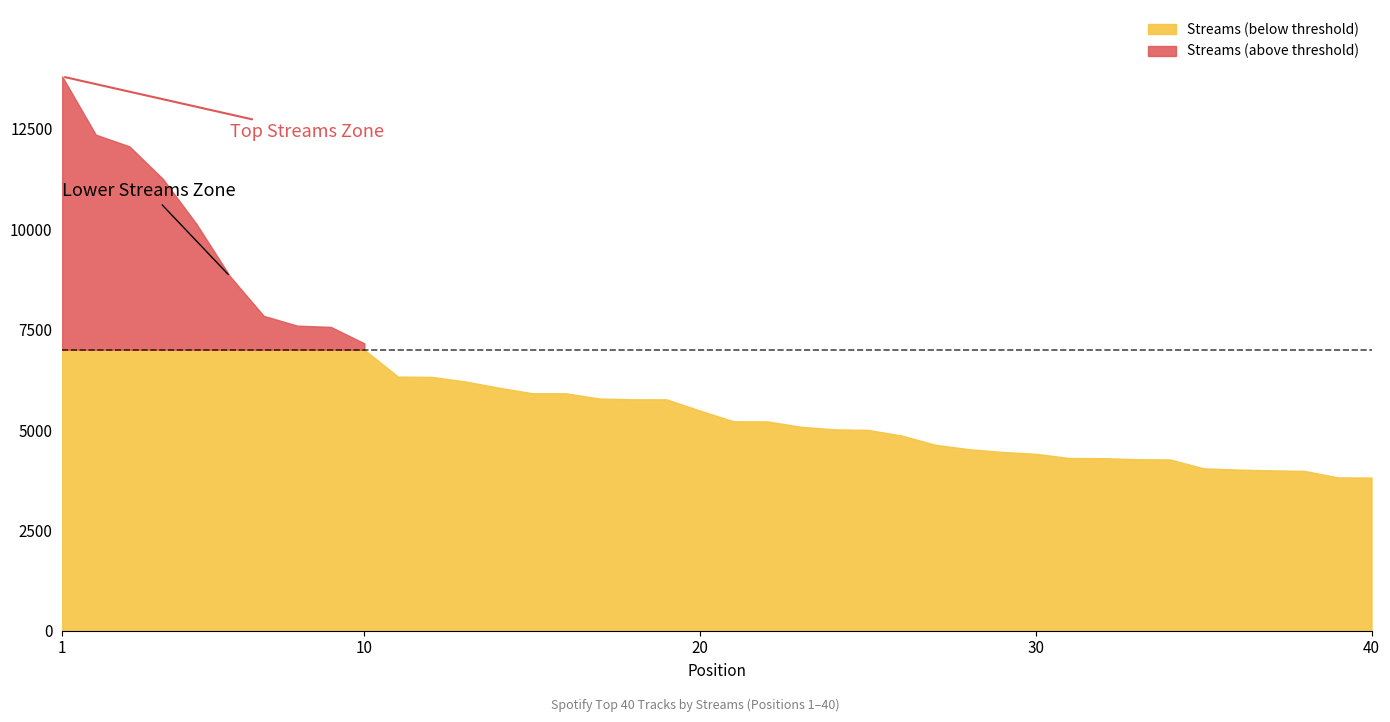

The value at 25 is 5003. True or false?

True